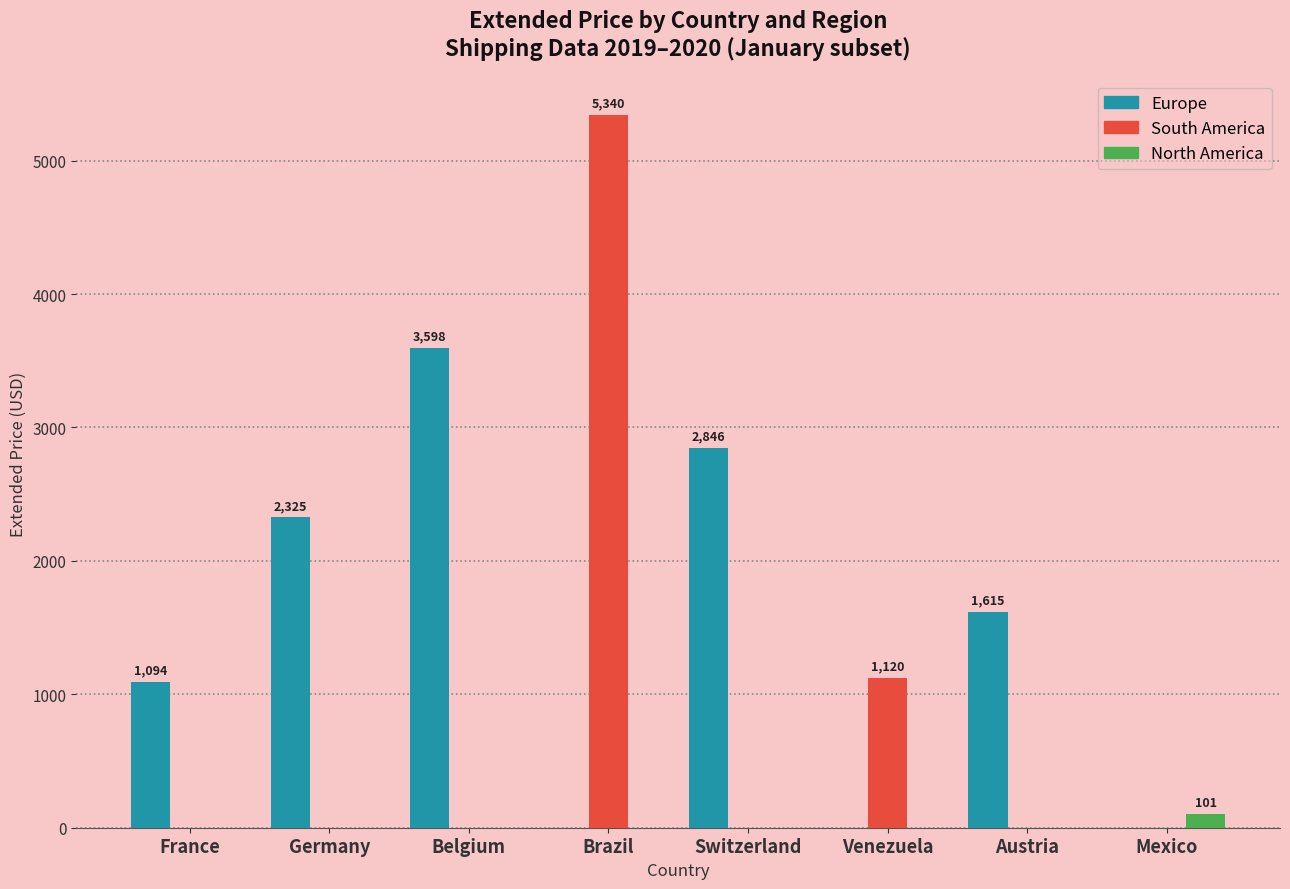

What is the sum of the South America values at Brazil and Venezuela?

6460.2